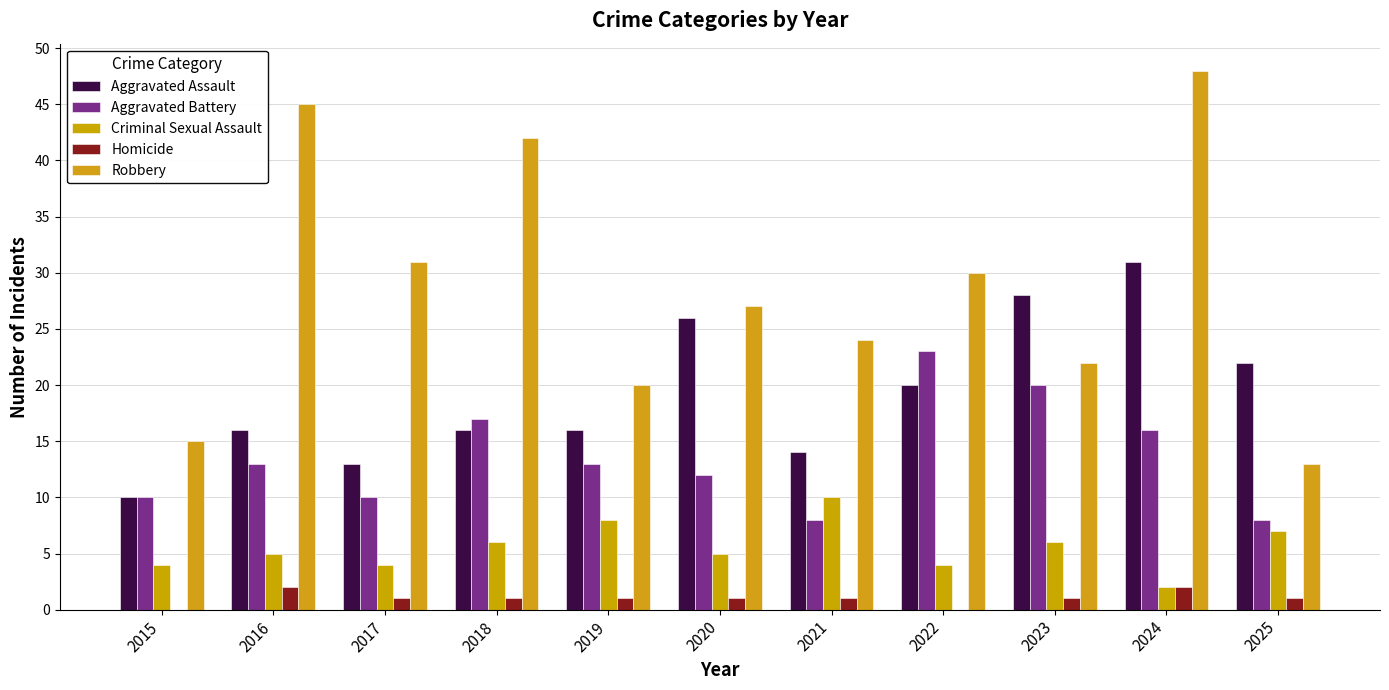

How many groups of bars are there?

11